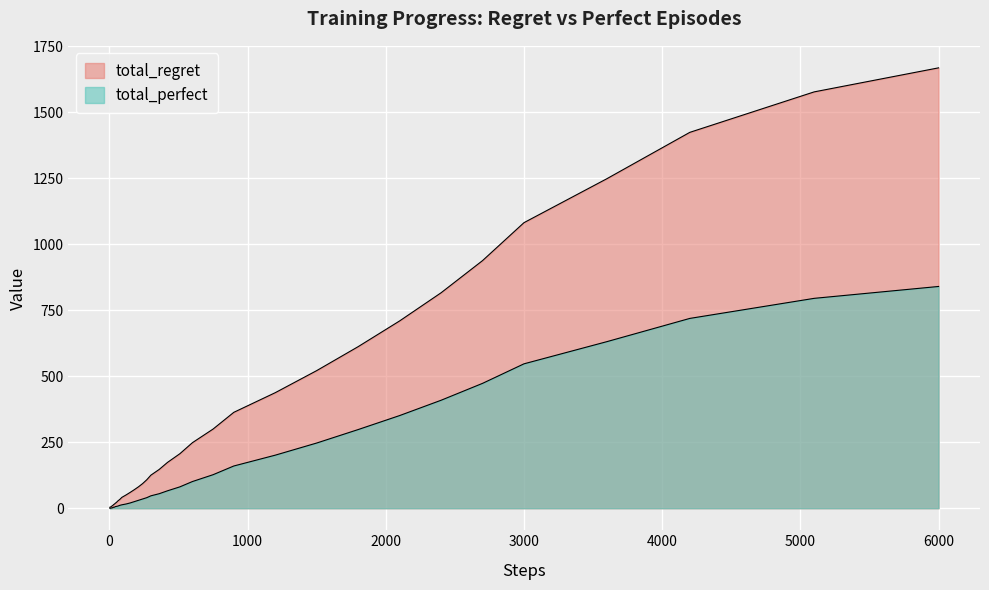

Which series has the largest range (max minus min)?

total_regret